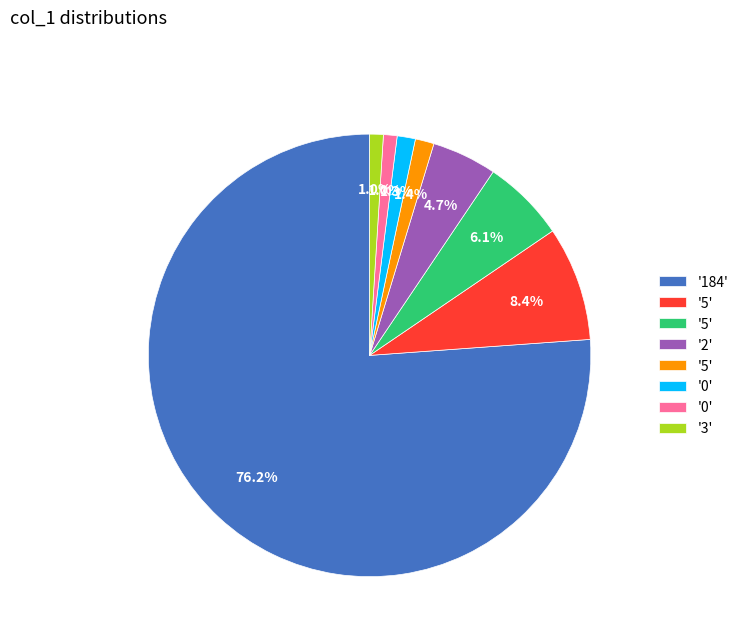

Is there a majority slice in this chart?

Yes